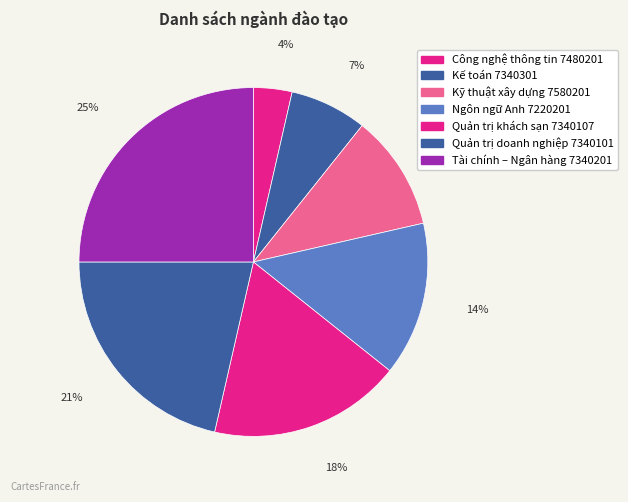

Approximately how many times larger is the value at Quản trị doanh nghiệp 7340101 compared to Tài chính – Ngân hàng 7340201?

0.9